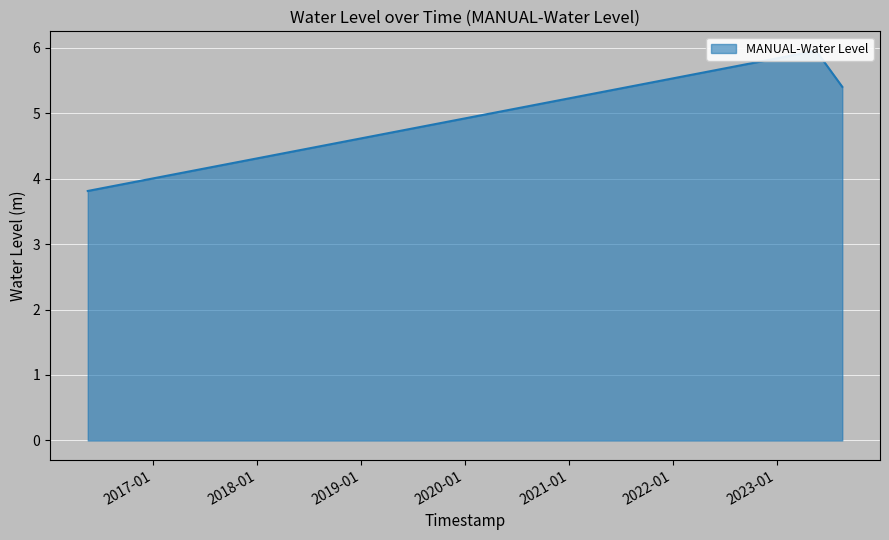

What is the sum of the values at 2016-05-15 06:00:00 and 2023-08-20 06:00:00?

9.2